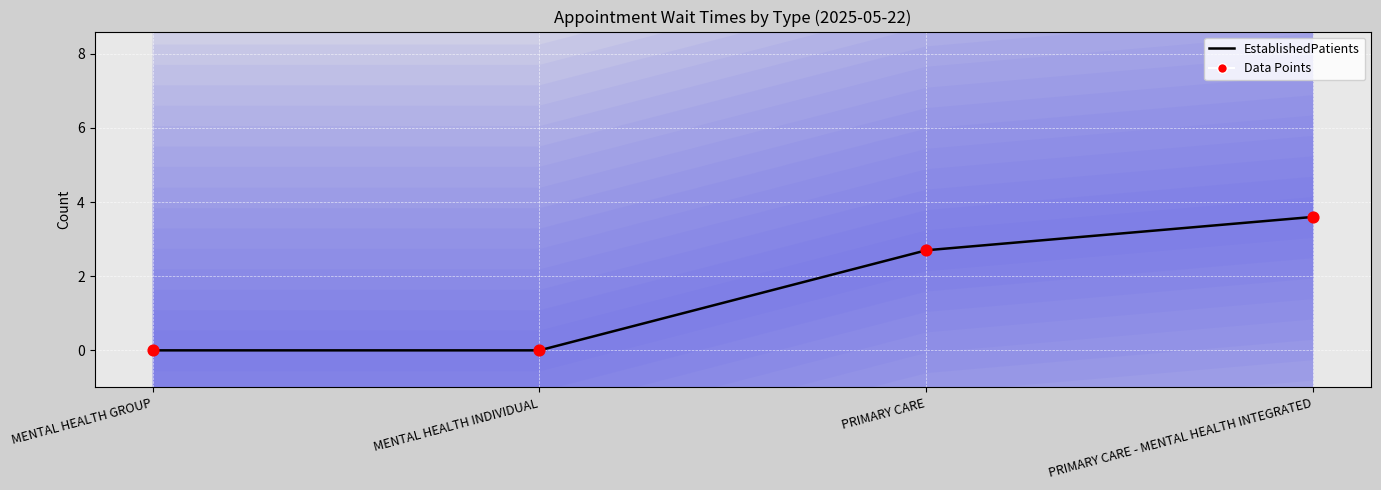

Which series contains the highest Y value?

EstablishedPatients